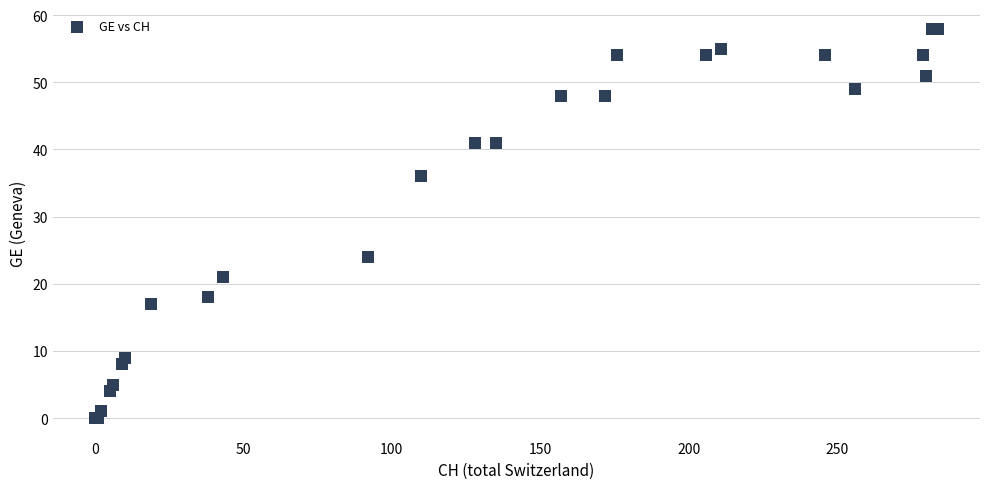

What Y value in the scatter plot is closest to 29?

24